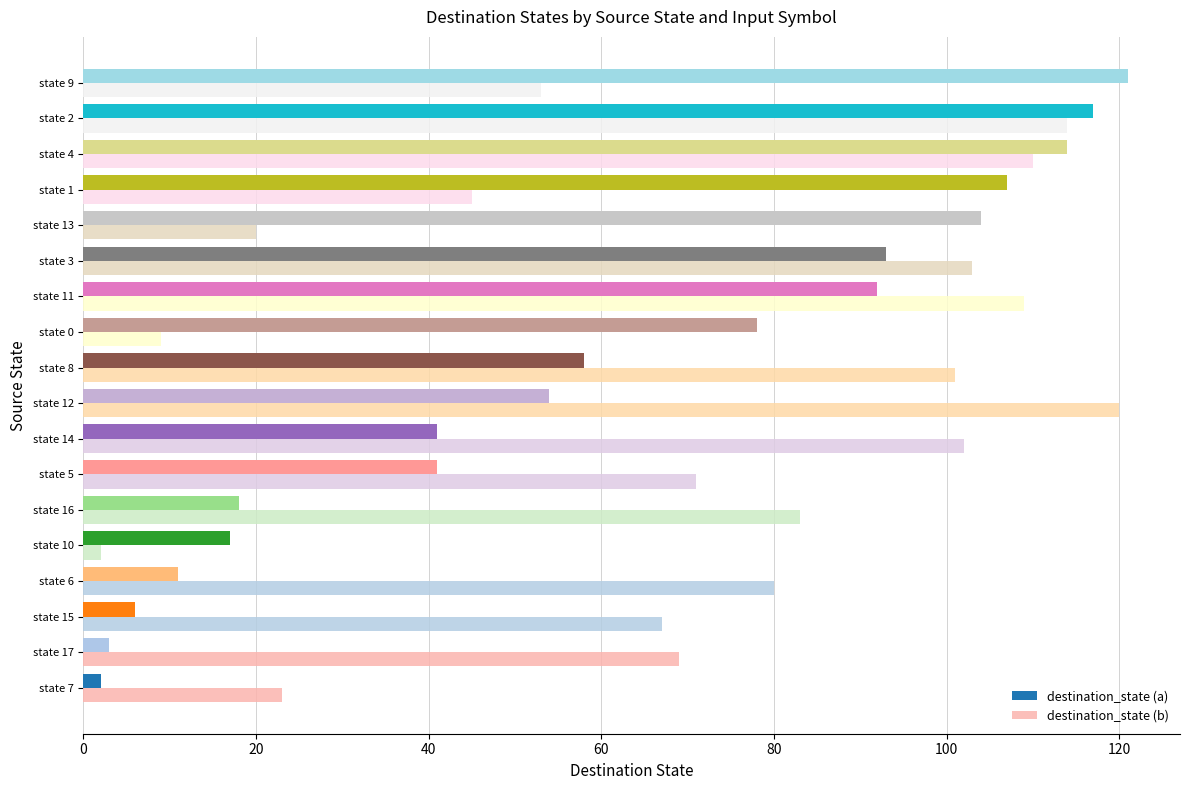

Which series has the largest total across all categories?

destination_state (b)